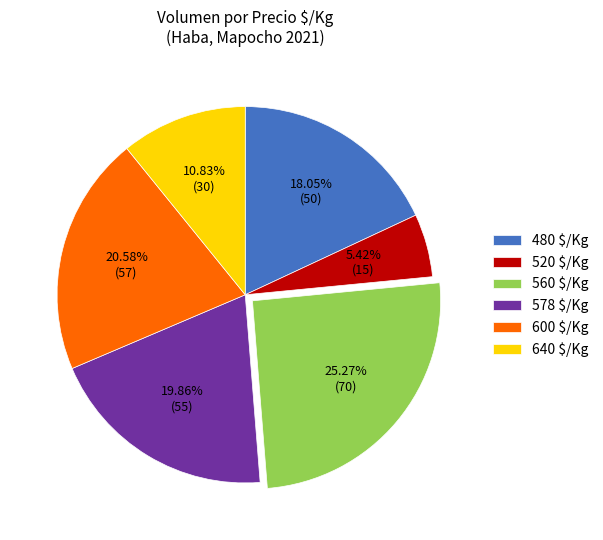

Does 578 $/Kg account for over 50% of the chart?

No